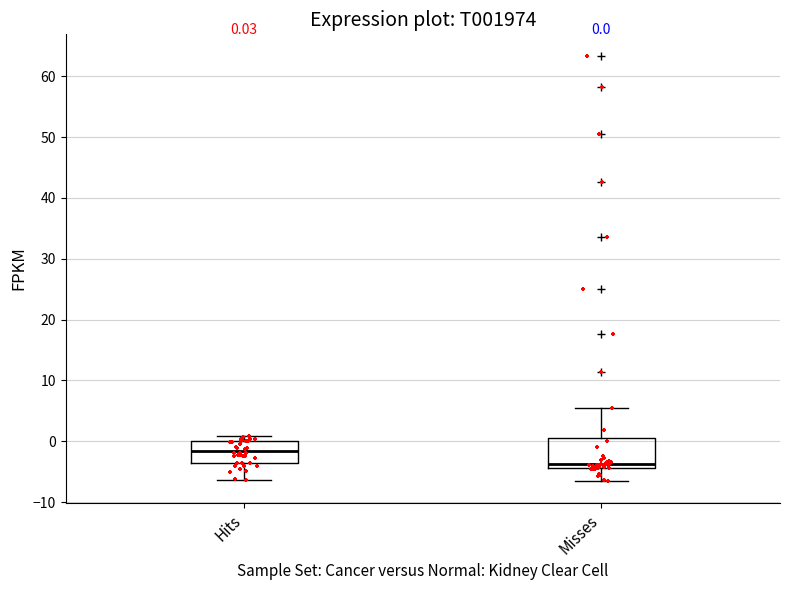

Which box's median line is the highest?

Hits